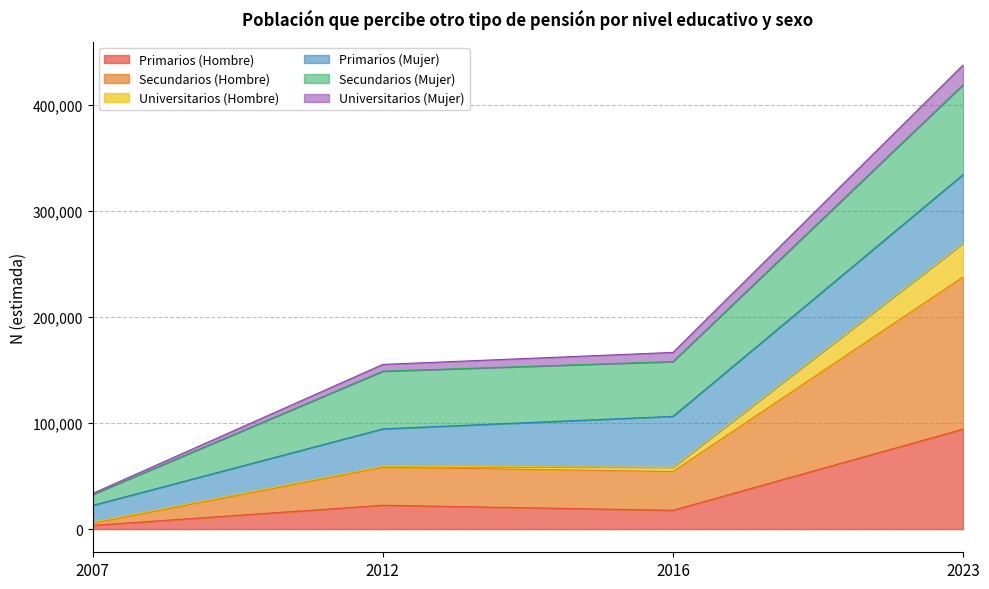

At which category is the sum across all series the highest?

2023